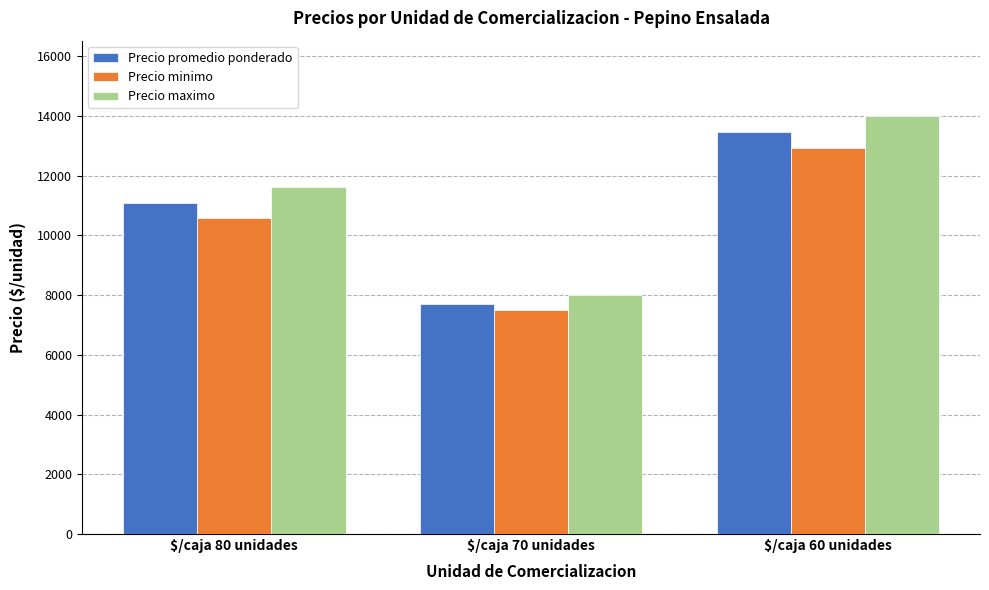

Are the bars grouped side by side (vs. stacked)?

Yes